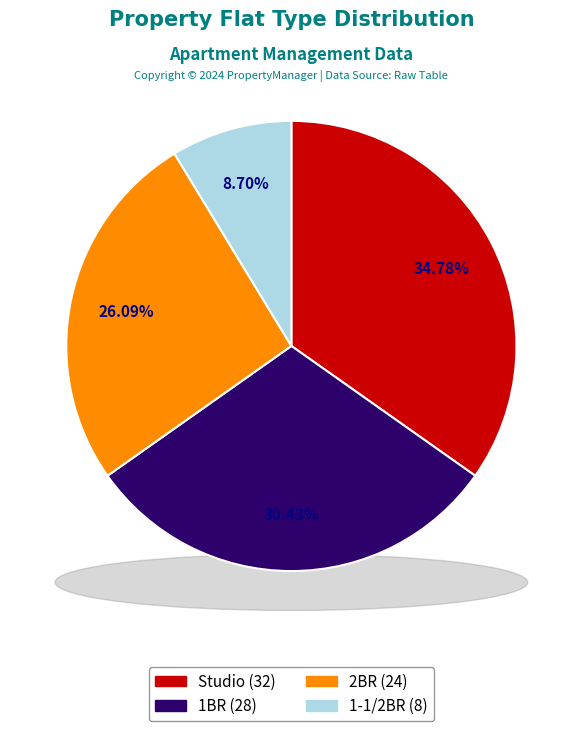

To the nearest percent, what percentage of the pie is Studio?

35%